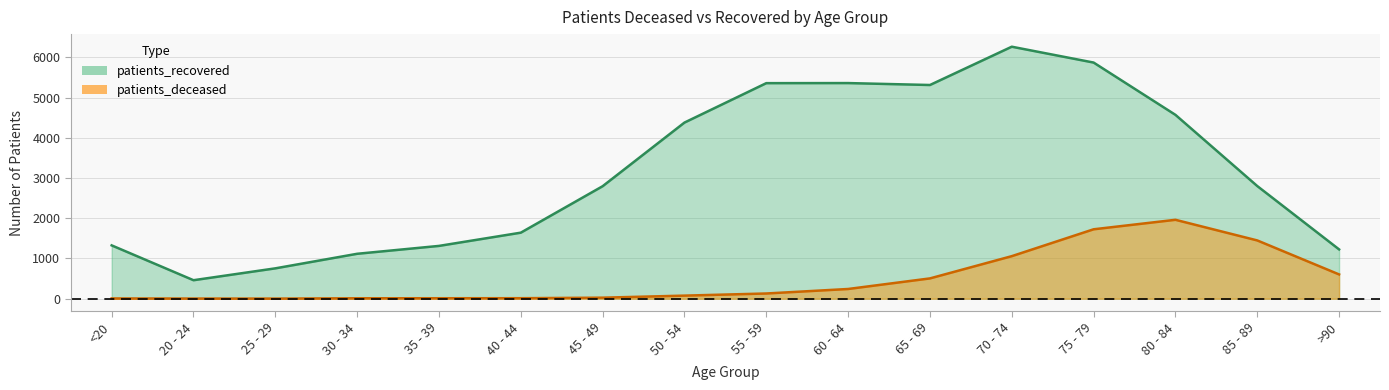

In patients_deceased, how many points are higher than both neighbors (excluding endpoints)?

1